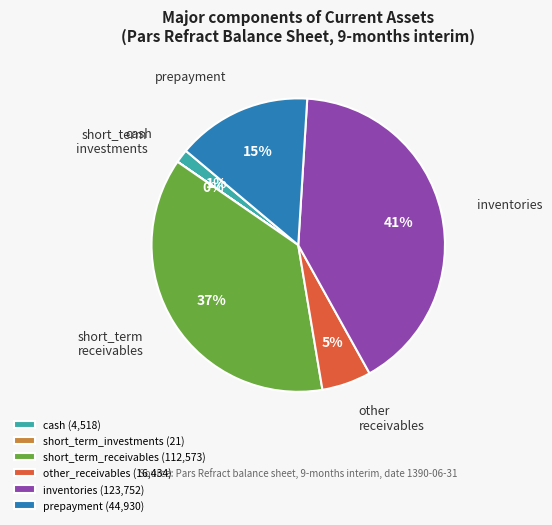

Which has a higher value, short_term_receivables (112,573) or inventories (123,752)?

inventories (123,752)